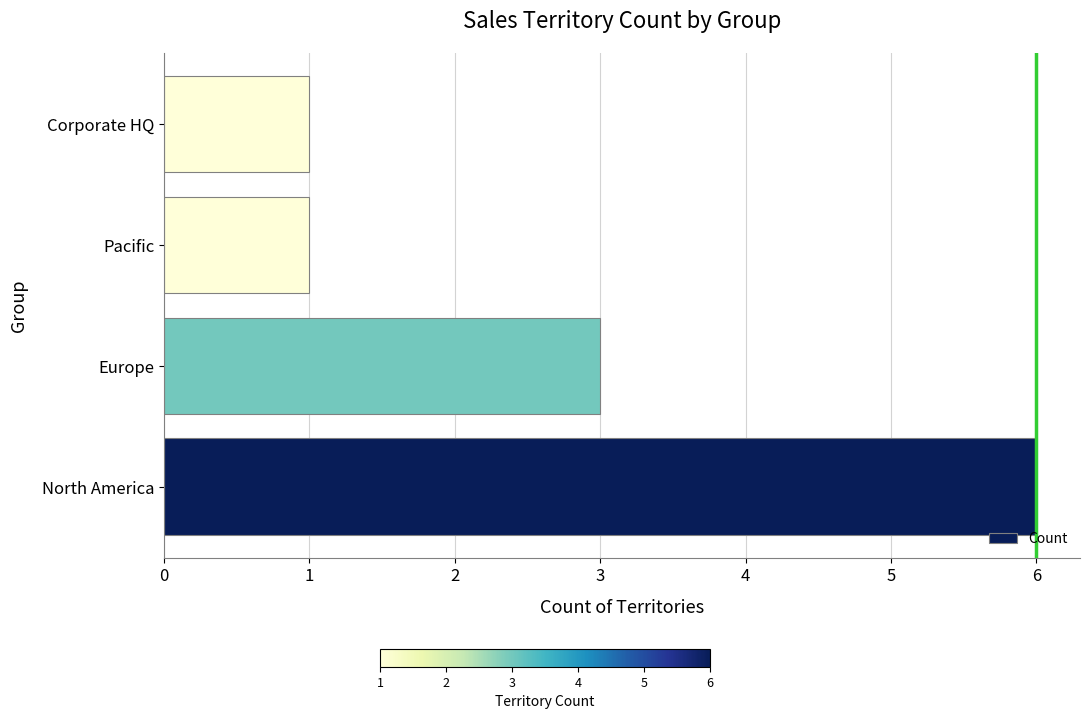

What is the average value?

3